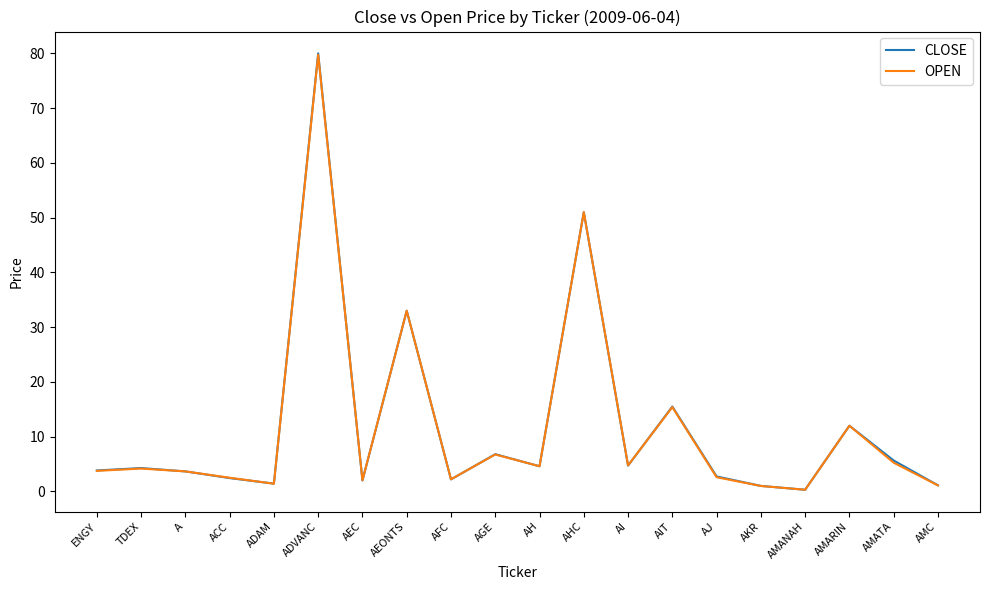

What value does the CLOSE series have at A?

3.7